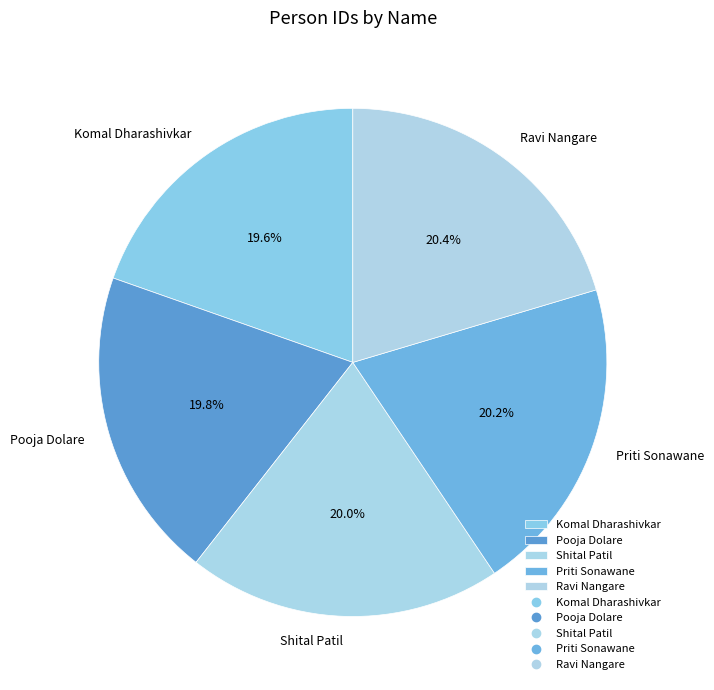

What percentage is the Ravi Nangare slice, to the nearest percent?

20%